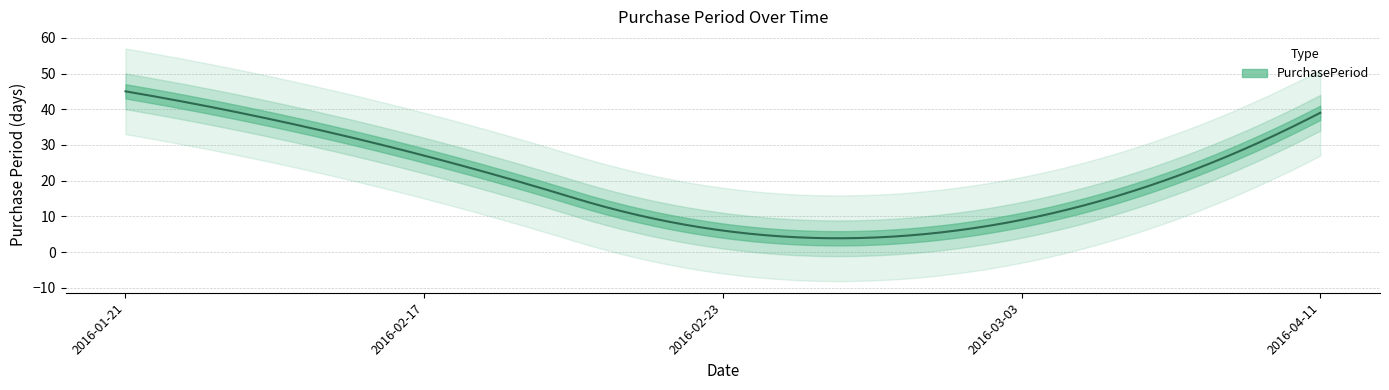

What is the difference between the values at 2016-02-17 and 2016-02-23?

21